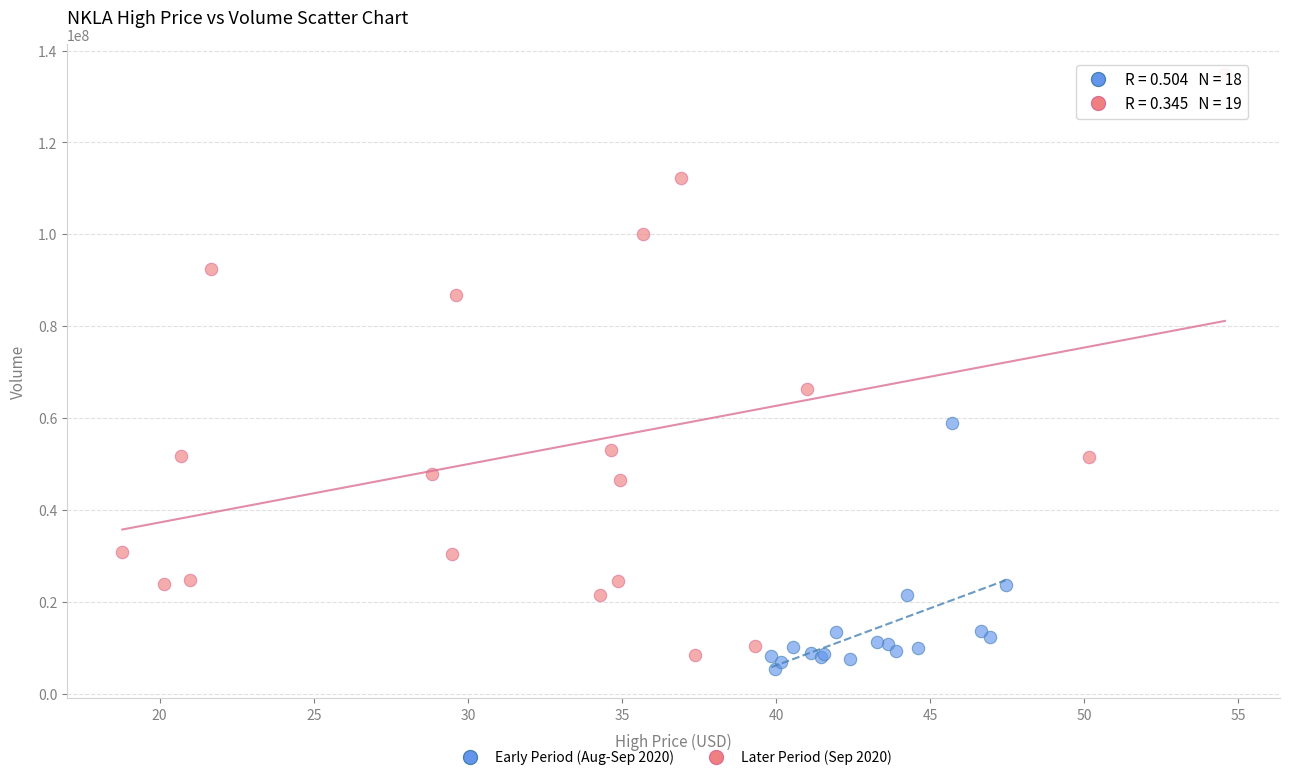

What are all the series names shown in the legend?

Early Period (Aug-Sep 2020), Later Period (Sep 2020)